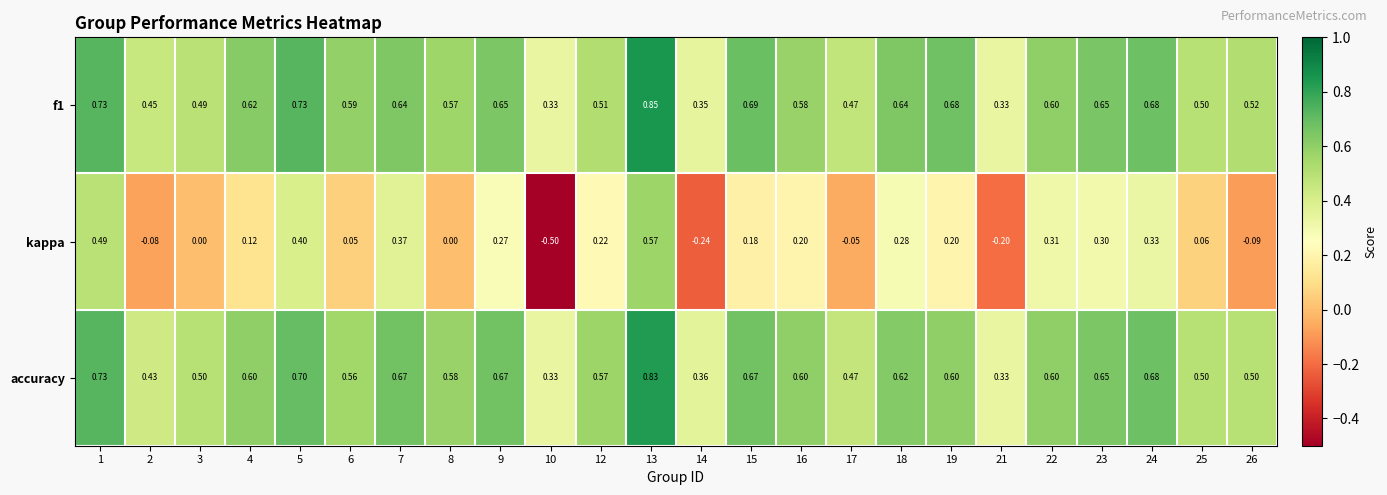

Is the value of f1 at 14 greater than the value of accuracy at 7?

No